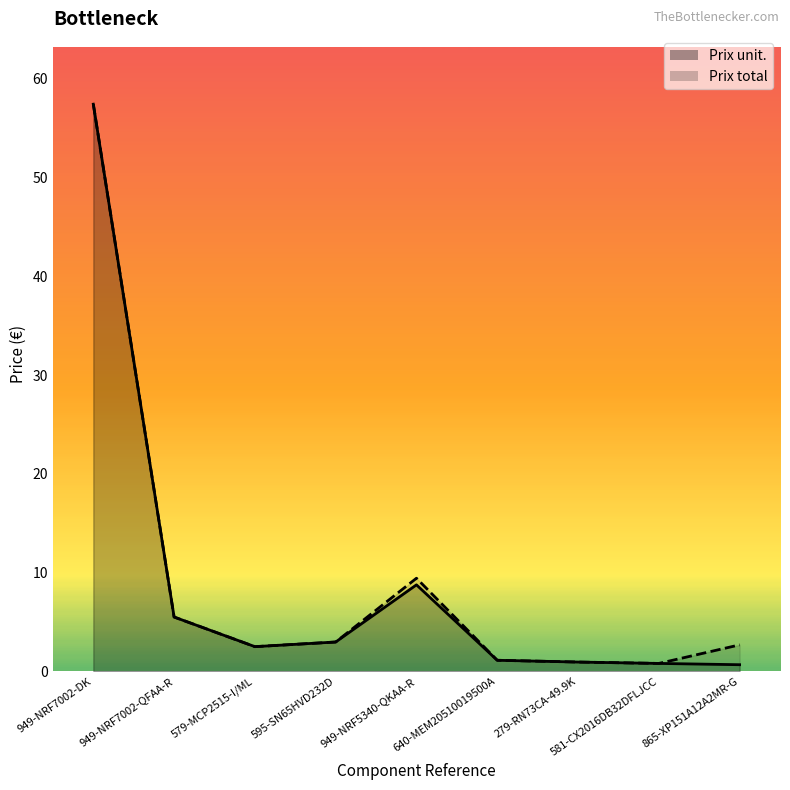

The value of Prix unit. at 865-XP151A12A2MR-G is 0.3. True or false?

False